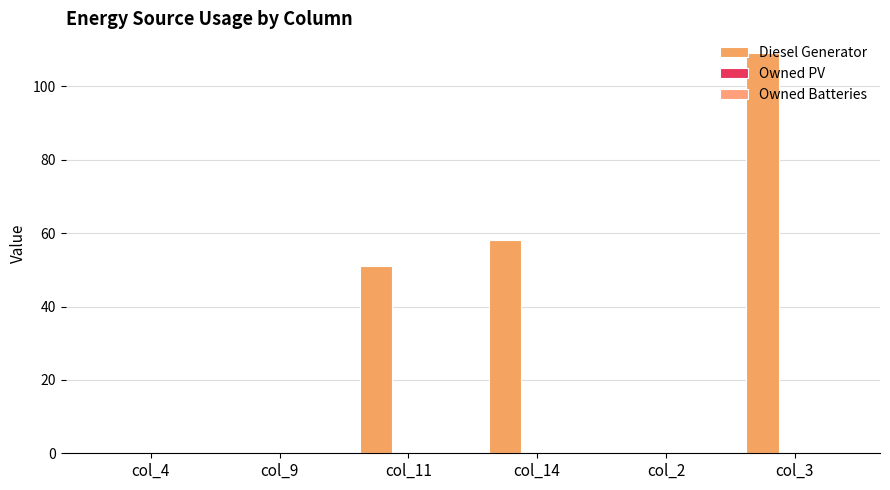

Reading left to right, extract all data points from this chart.

Diesel Generator: 0	0	51	58	0	109
Owned PV: 0	0	0	0	0	0
Owned Batteries: 0	0	0	0	0	0